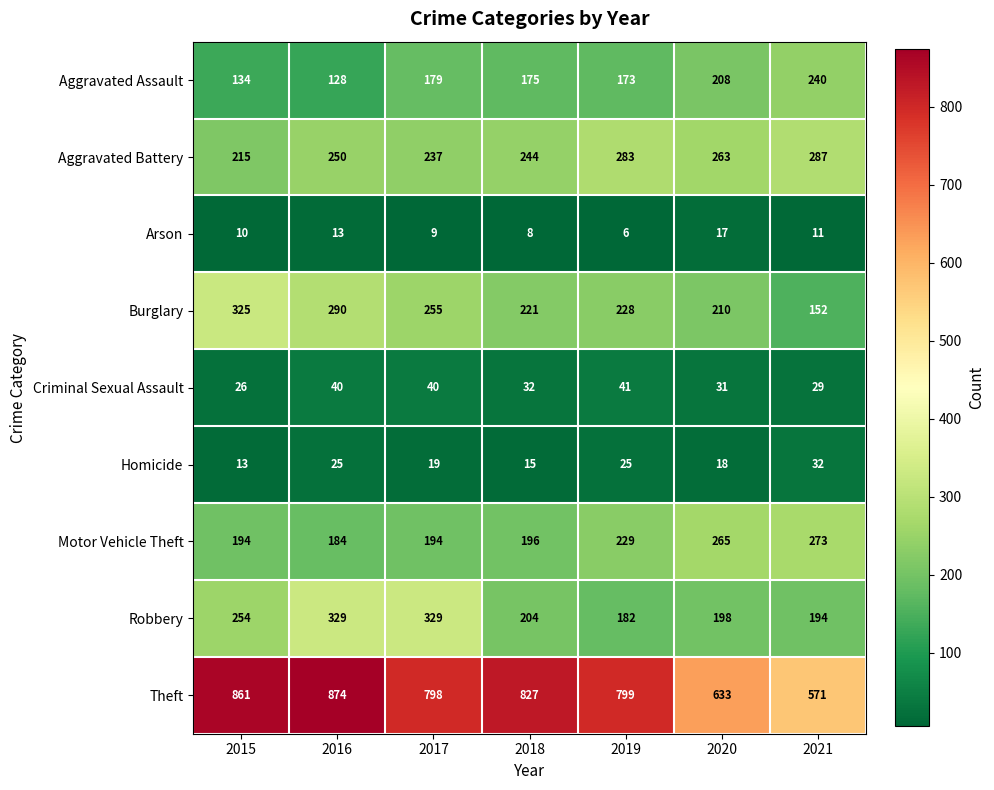

What is the spread (max minus min) of values at 2016?

861